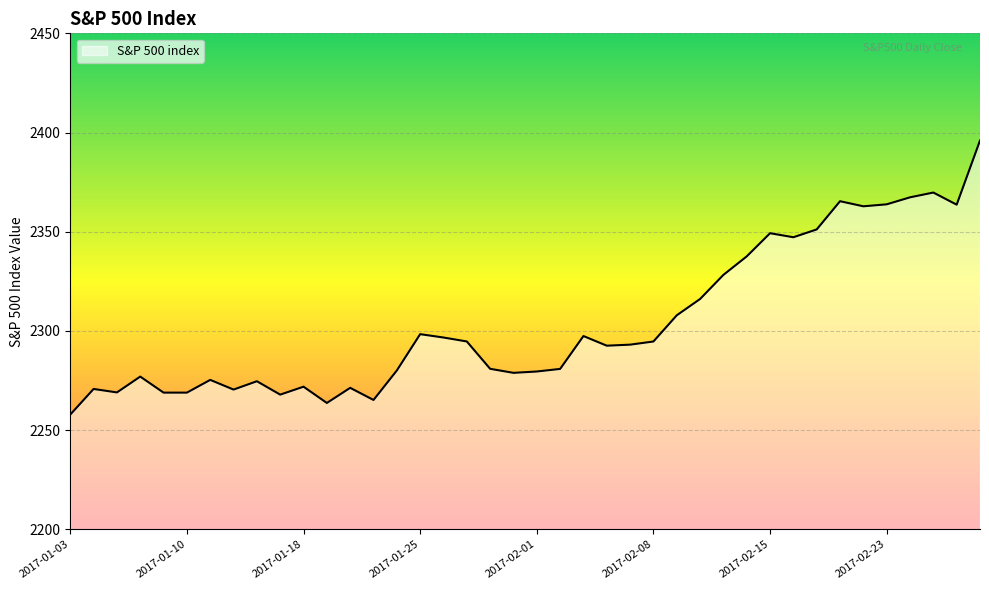

What is the greatest value displayed?

2396.0